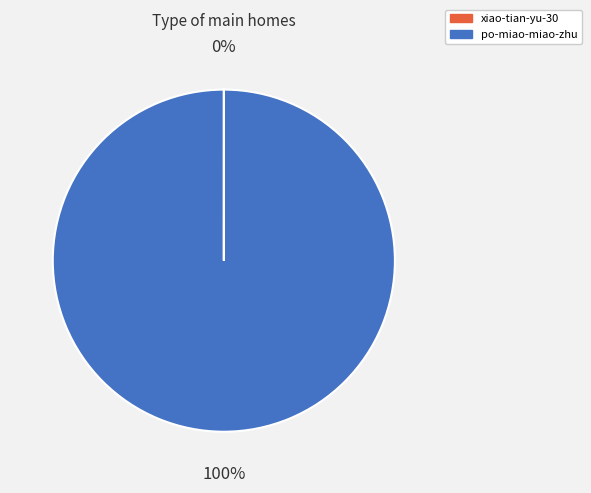

True or false: po-miao-miao-zhu accounts for 100% of the total.

True